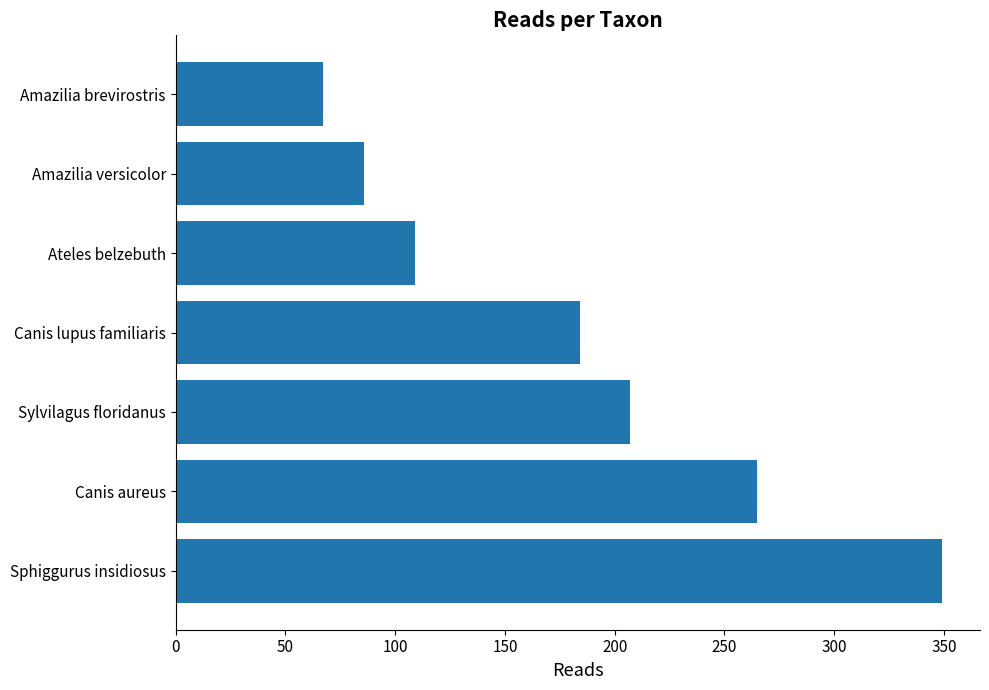

The chart shows a value of 67 at Amazilia brevirostris. True or false?

True